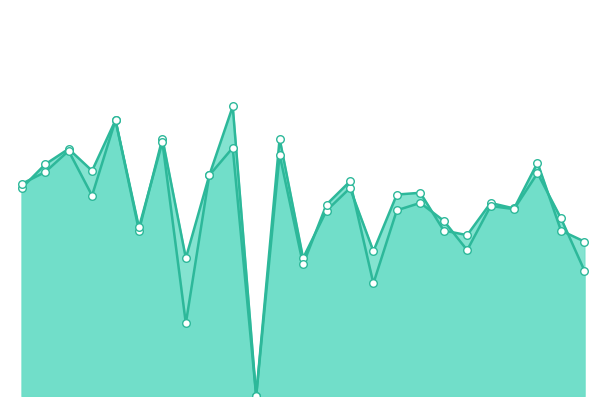

Which series reaches the minimum Y coordinate?

f1